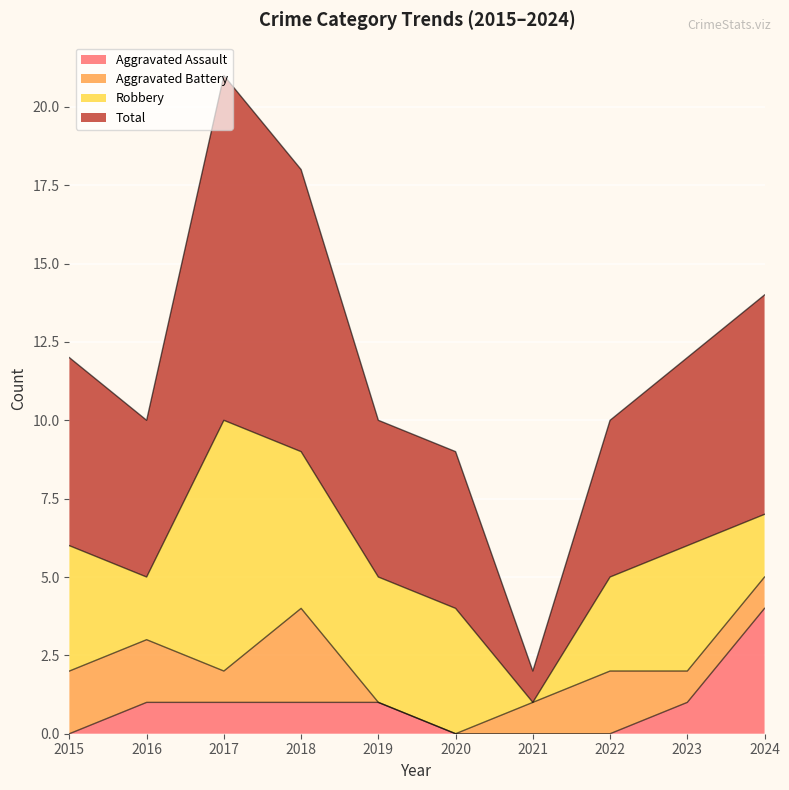

True or false: Aggravated Assault has a value of 1 at 2023.

True